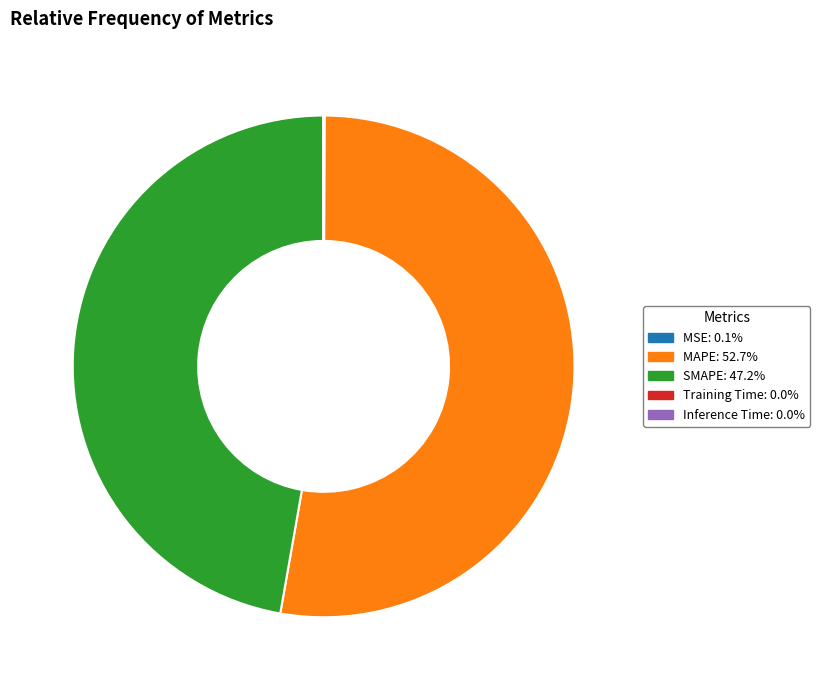

Does MAPE account for over 50% of the chart?

Yes